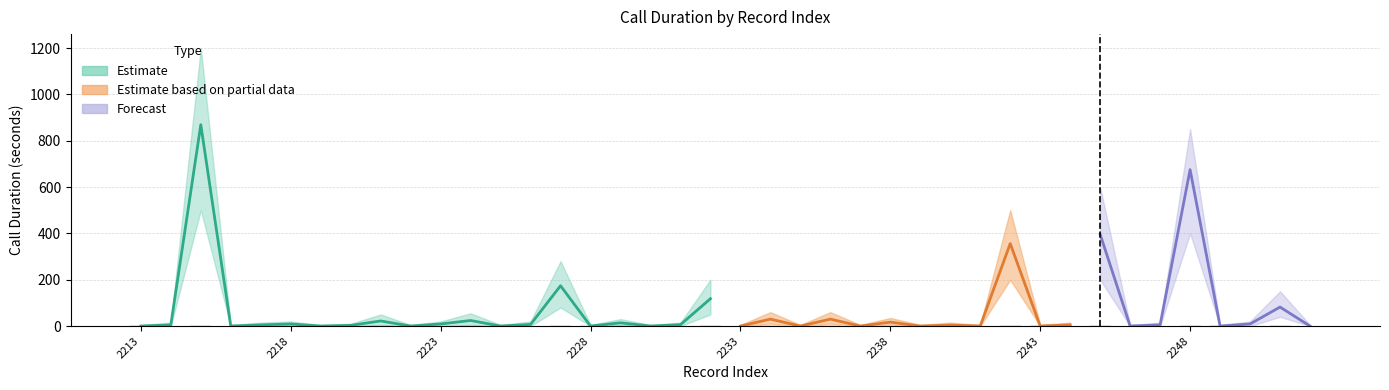

What is the greatest value displayed?

1200